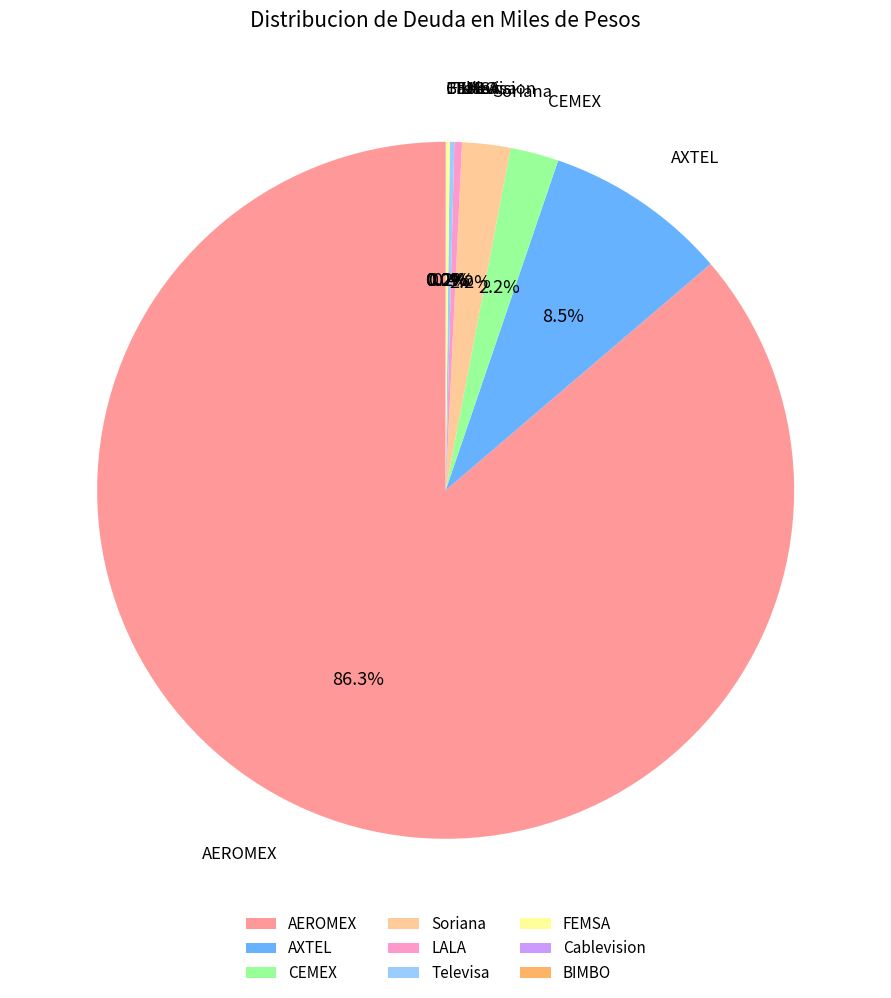

What is the majority slice?

AEROMEX